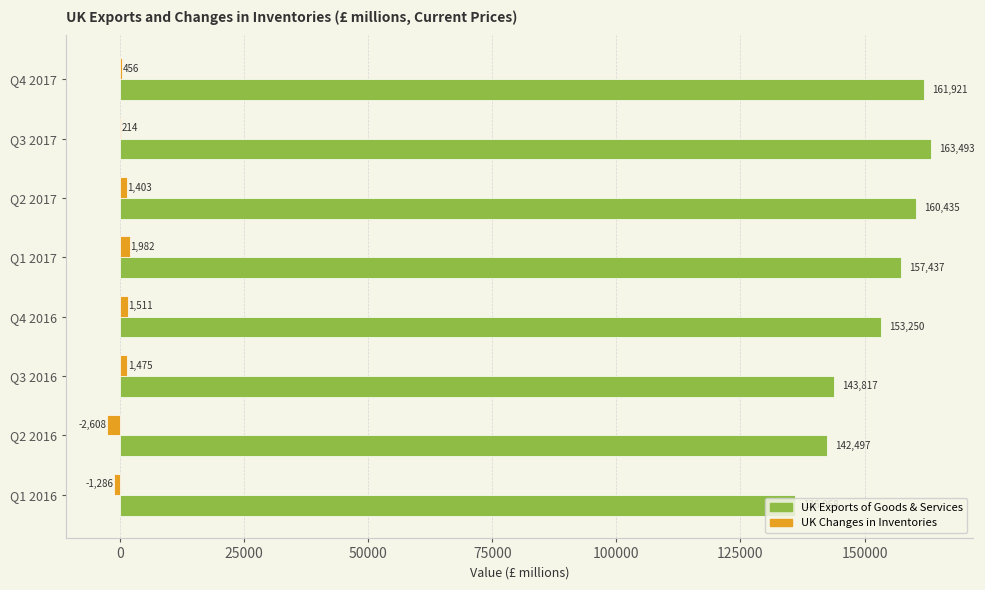

At which label does UK Changes in Inventories reach its peak?

Q1 2017